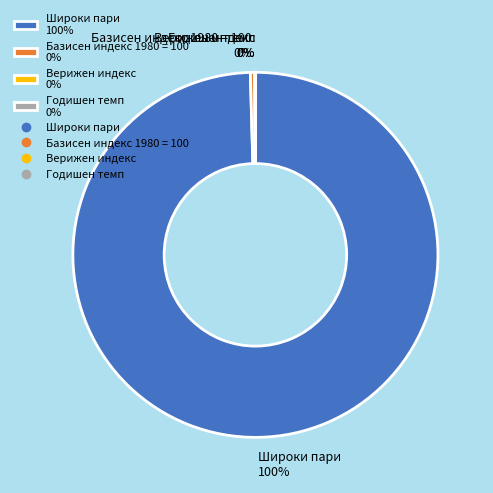

To the nearest percent, what is the difference between the largest and smallest slice percentages?

100%